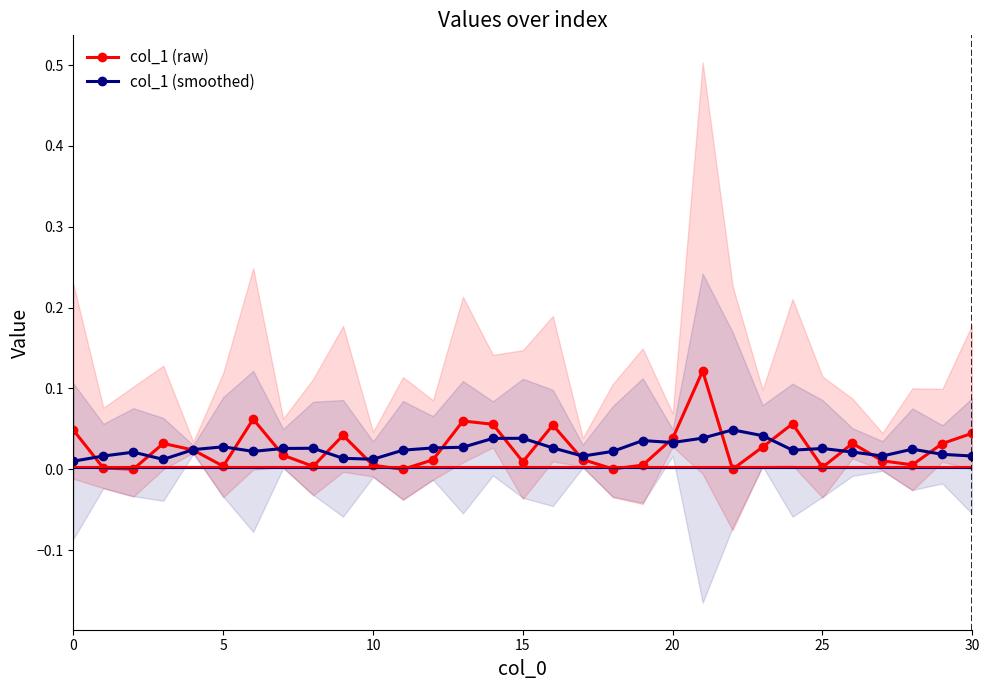

How many interior local peaks does the col_1 (raw) series have?

8